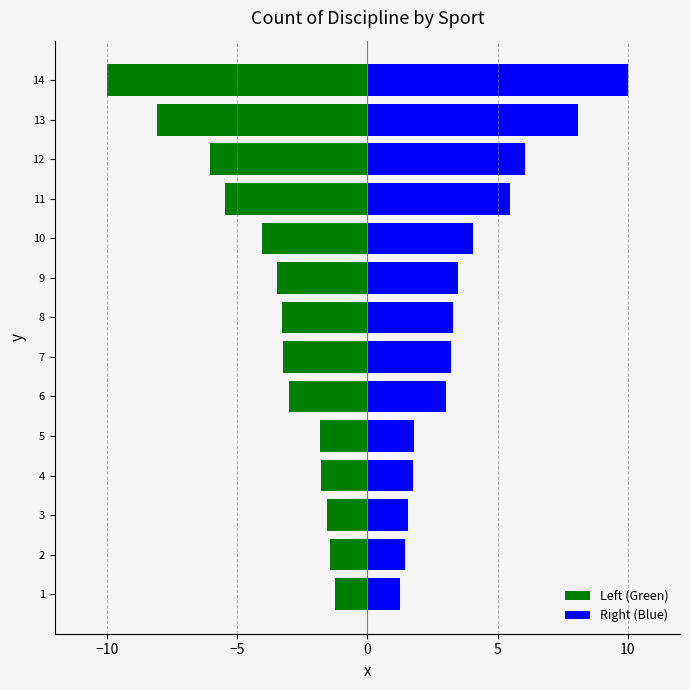

Reading left to right, extract all data points from this chart.

Left (Green): -10.0	-8.1	-6.1	-5.5	-4.0	-3.5	-3.3	-3.2	-3.0	-1.8	-1.8	-1.6	-1.4	-1.2
Right (Blue): 10.0	8.1	6.1	5.5	4.0	3.5	3.3	3.2	3.0	1.8	1.8	1.6	1.4	1.2